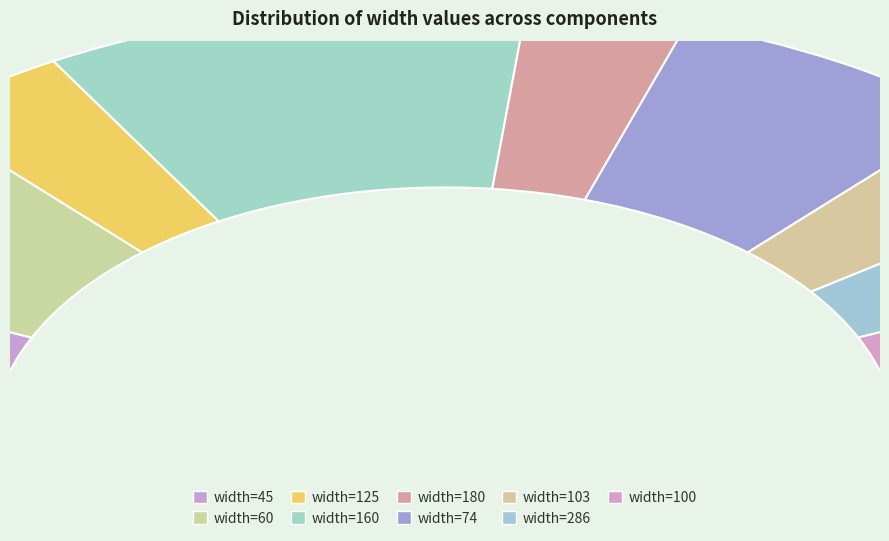

What is the largest slice in the pie chart?

160